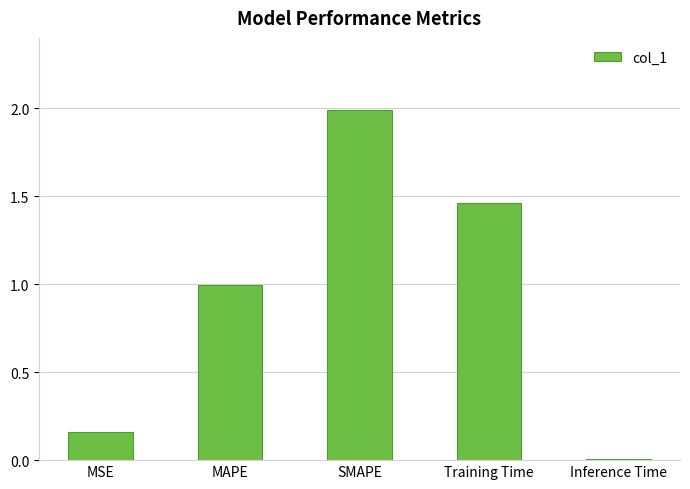

Are the bars horizontal?

No